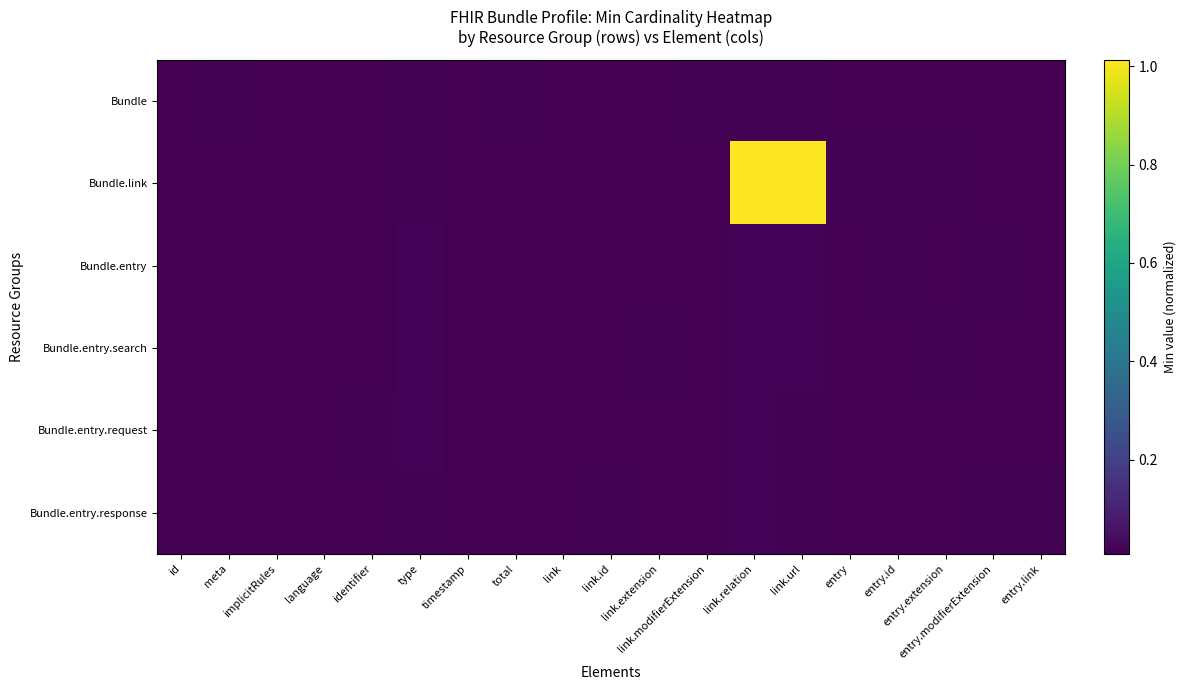

Which series has the largest total across all categories?

Bundle.link